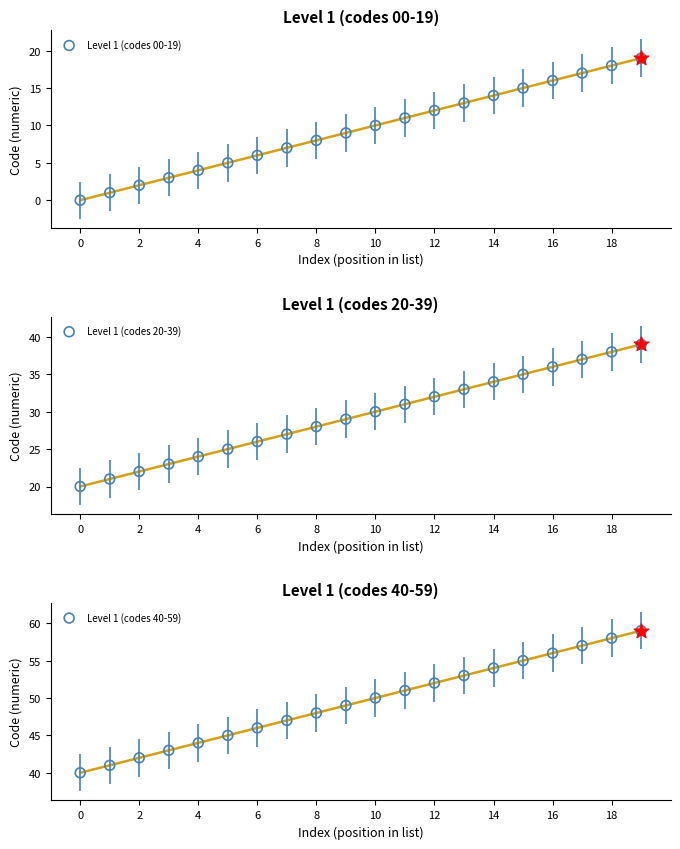

What are all the series names shown in the legend?

Level 1 (codes 00-19), Level 1 (codes 20-39), Level 1 (codes 40-59)